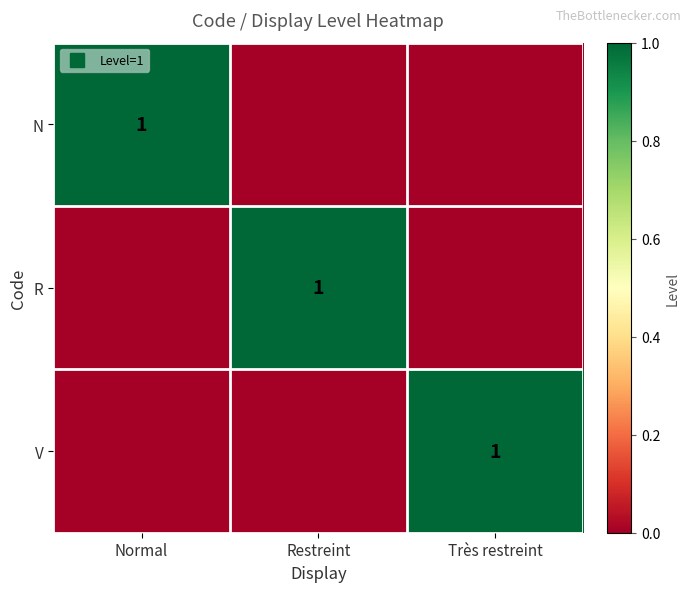

At how many categories does at least one series exceed 0?

3